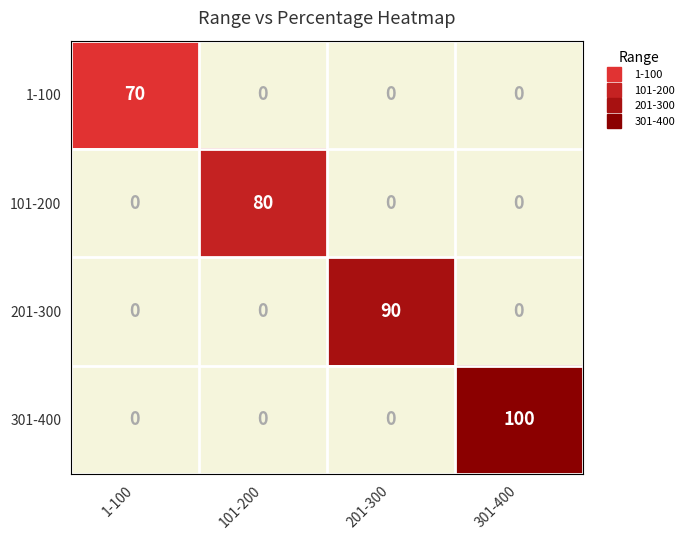

Is it true that 1-100 equals 40 at 101-200?

False